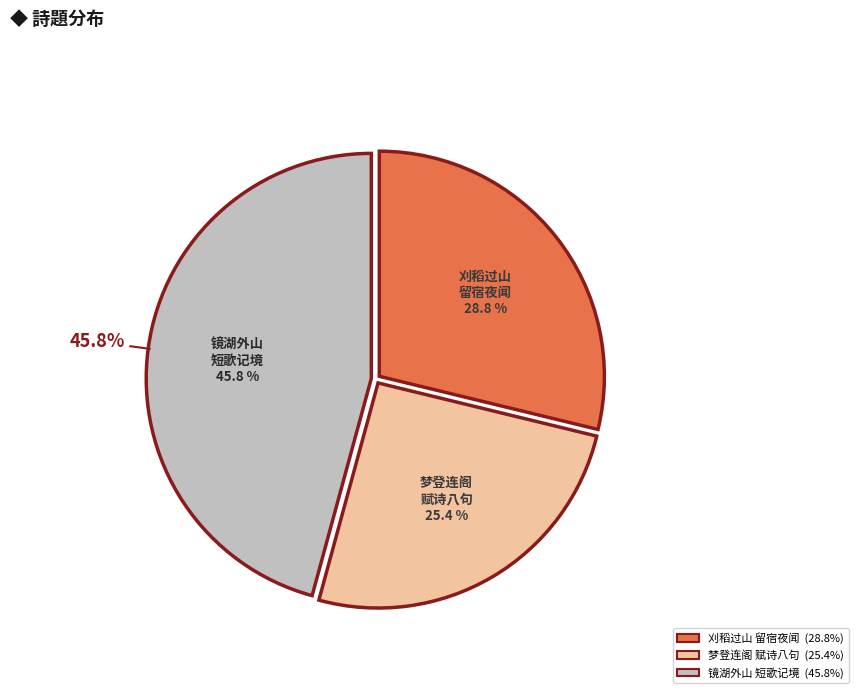

To the nearest percent, what is the difference between the largest and smallest slice percentages?

20%